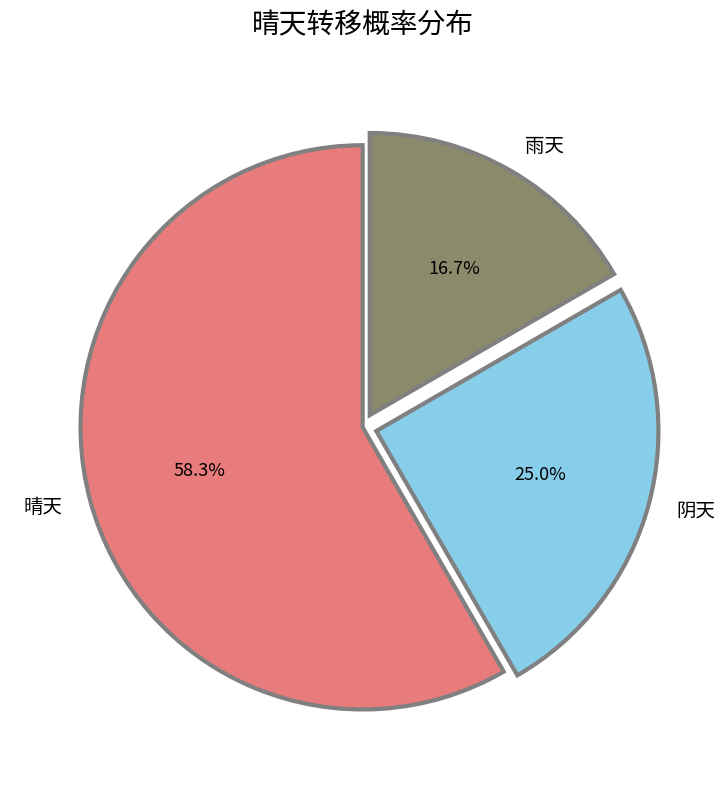

Count the number of slices in the pie.

3